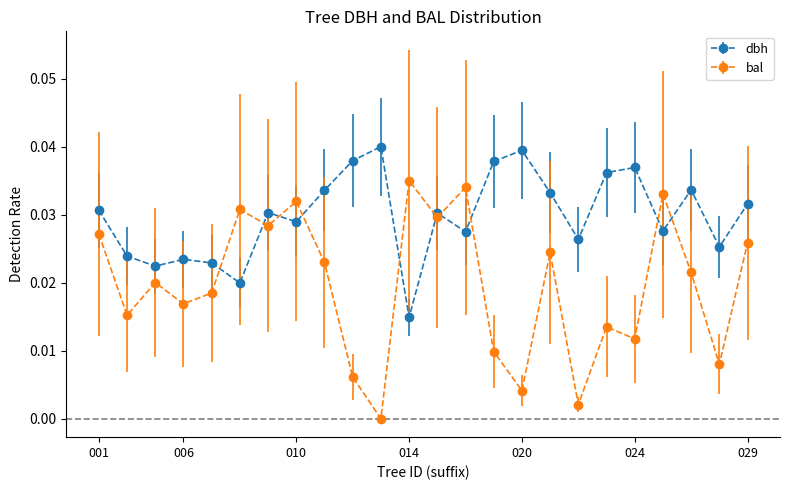

True or false: bal has more than 0 points higher than both neighbors.

True